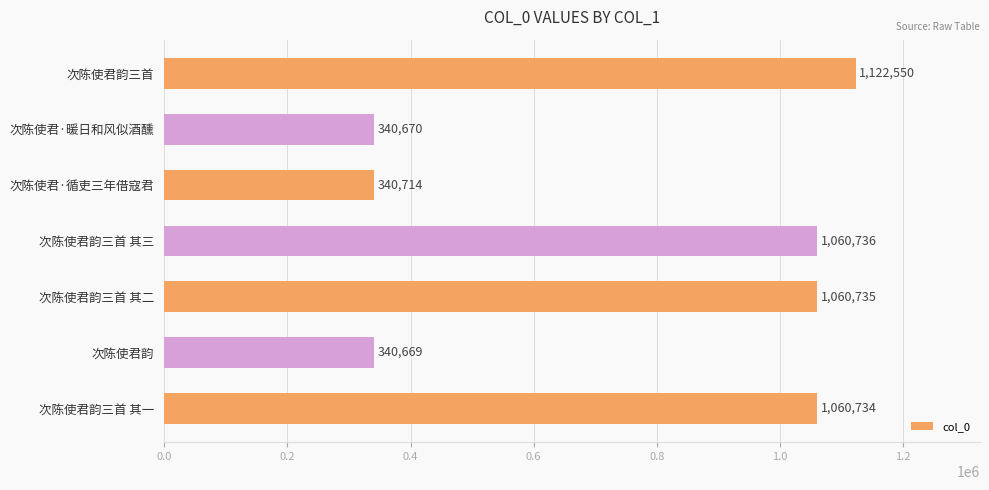

What is the difference between the maximum and minimum values?

781881